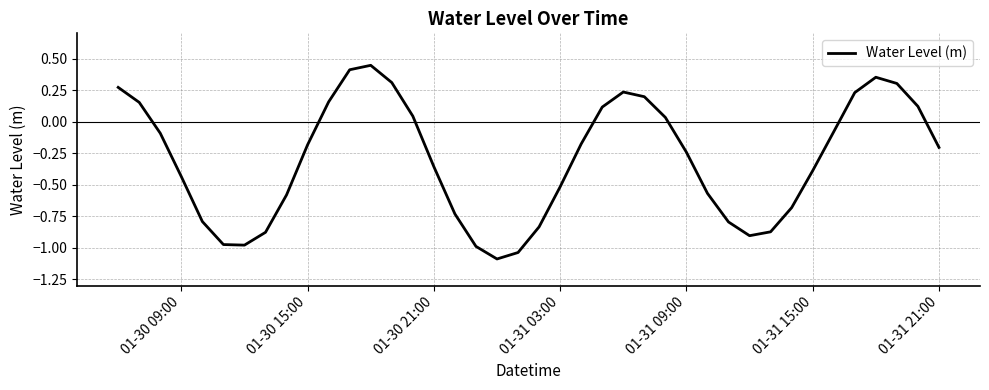

What is the smallest value displayed?

-1.1